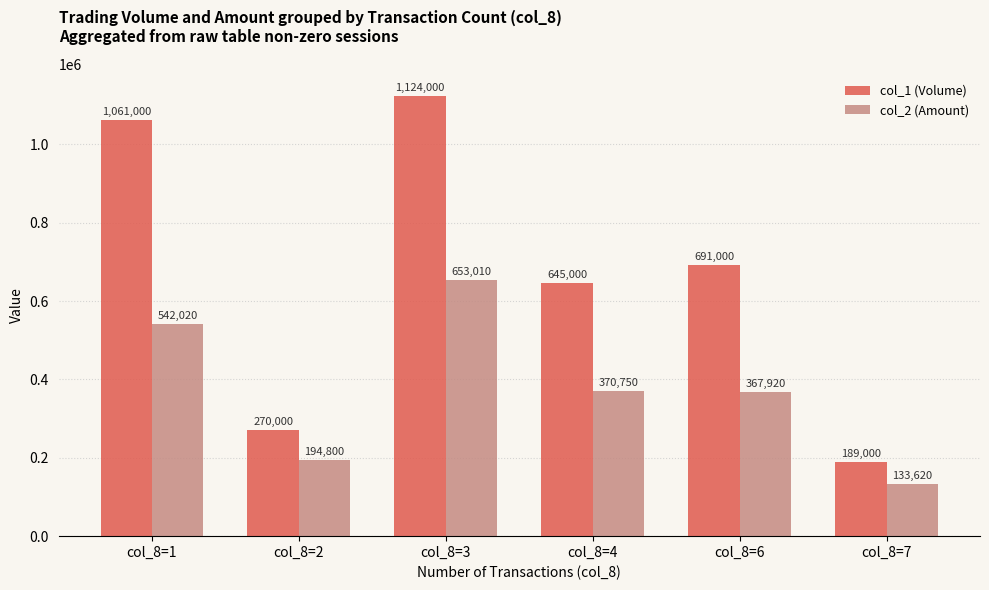

True or false: col_1 (Volume) has a value of 189000 at col_8=7.

True